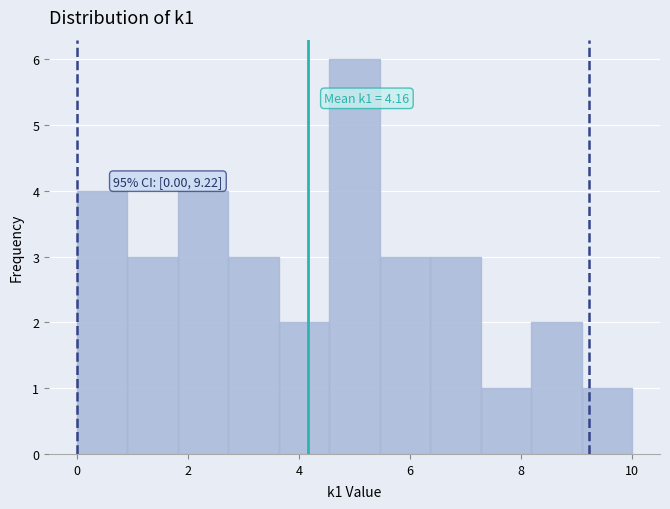

Over which range of the x-axis is the bar tallest?

4.6 to 5.4